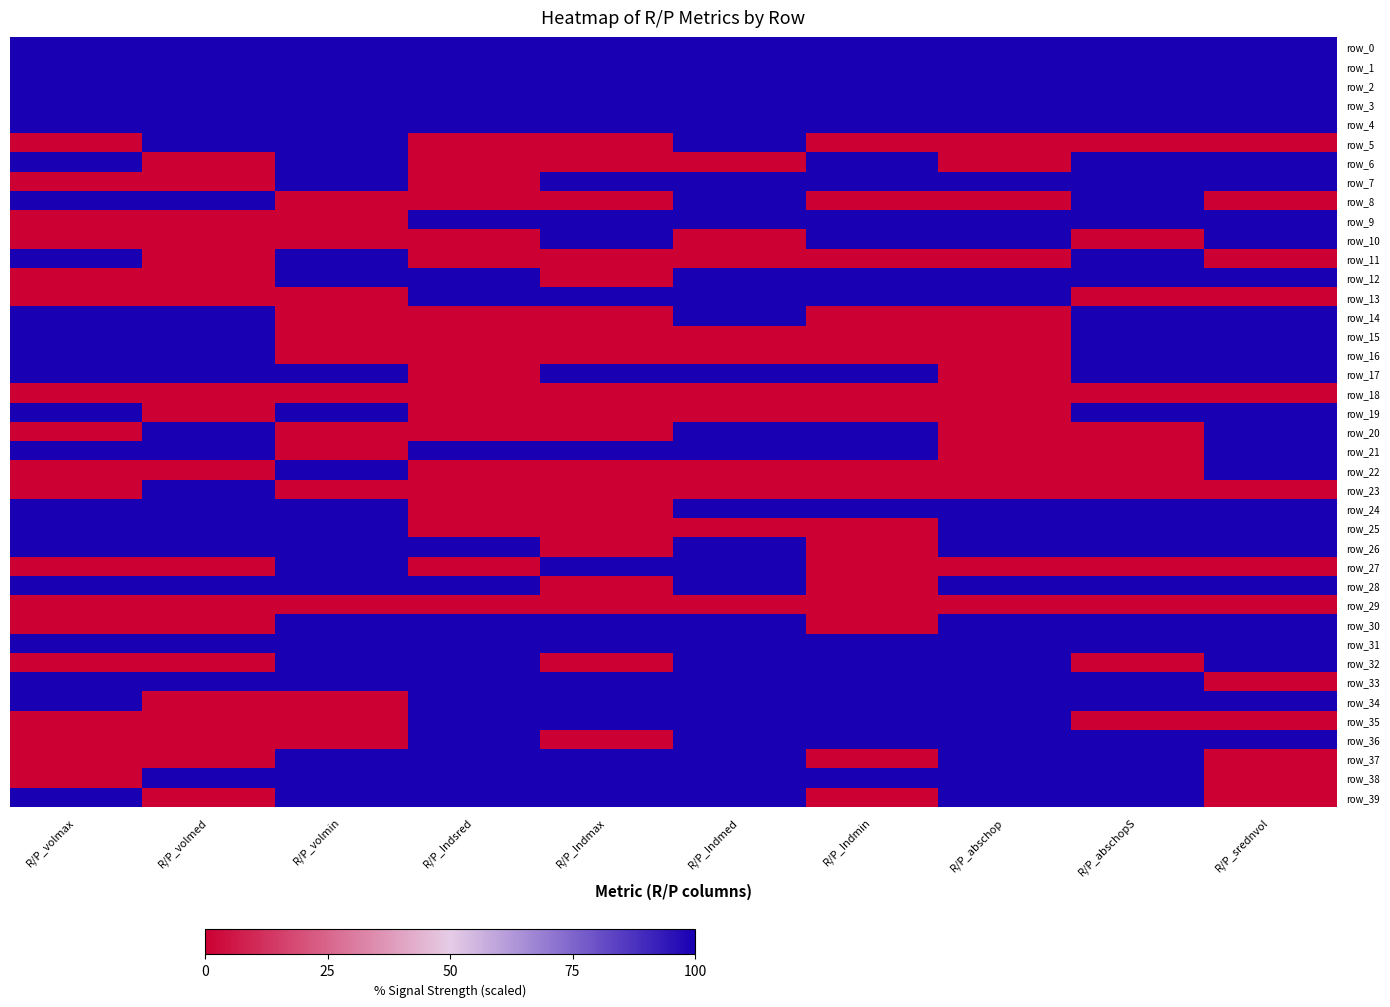

True or false: row_19 has a value of 0 at R/P_Indmax.

True